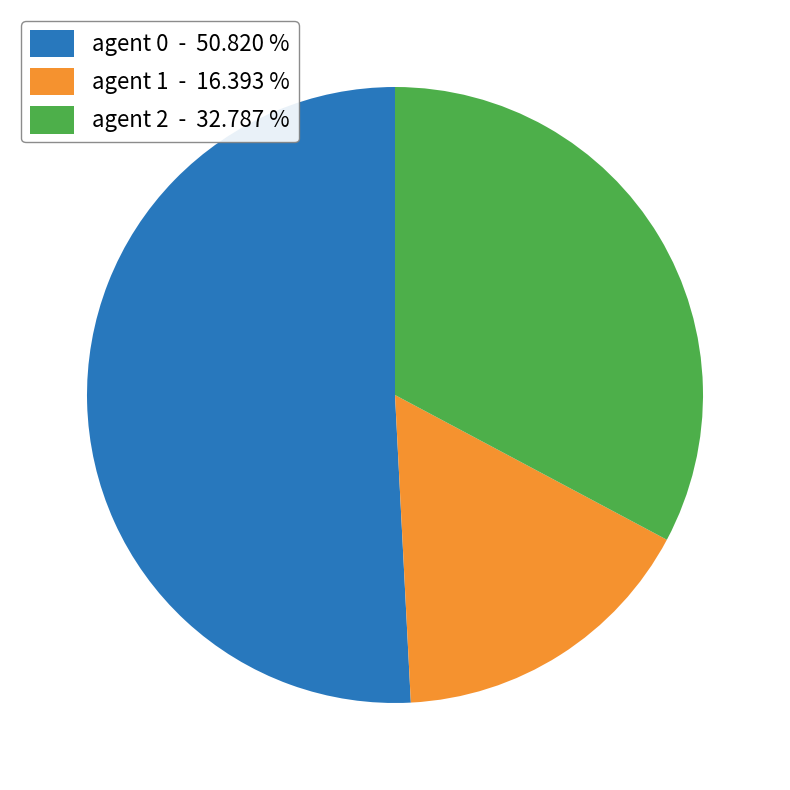

Rank the categories by value from highest to lowest.

agent 0 - 50.820 %, agent 2 - 32.787 %, agent 1 - 16.393 %